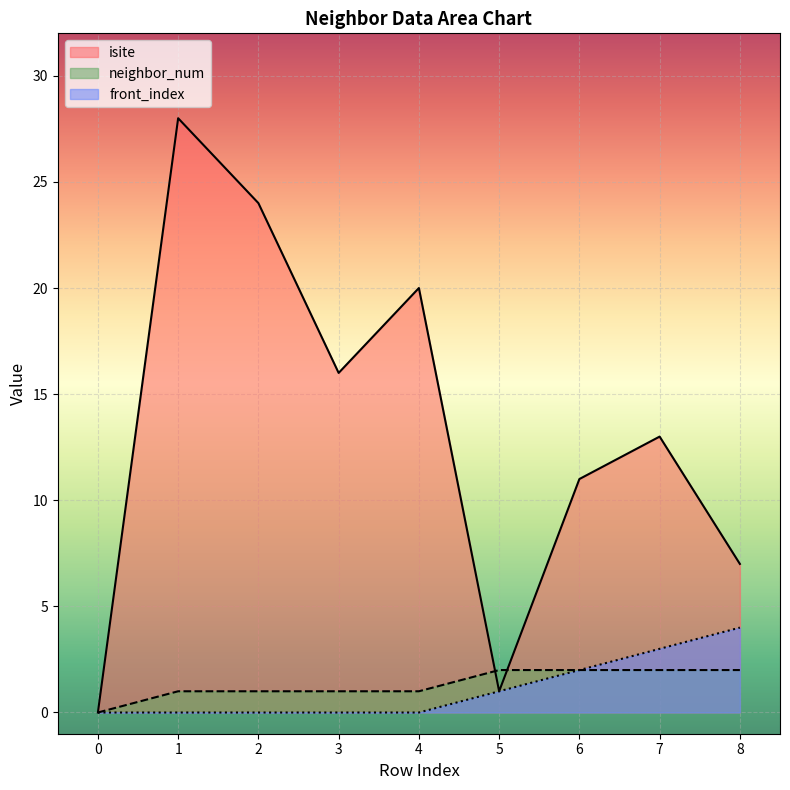

What is the sum of the isite values at 3 and 6?

27